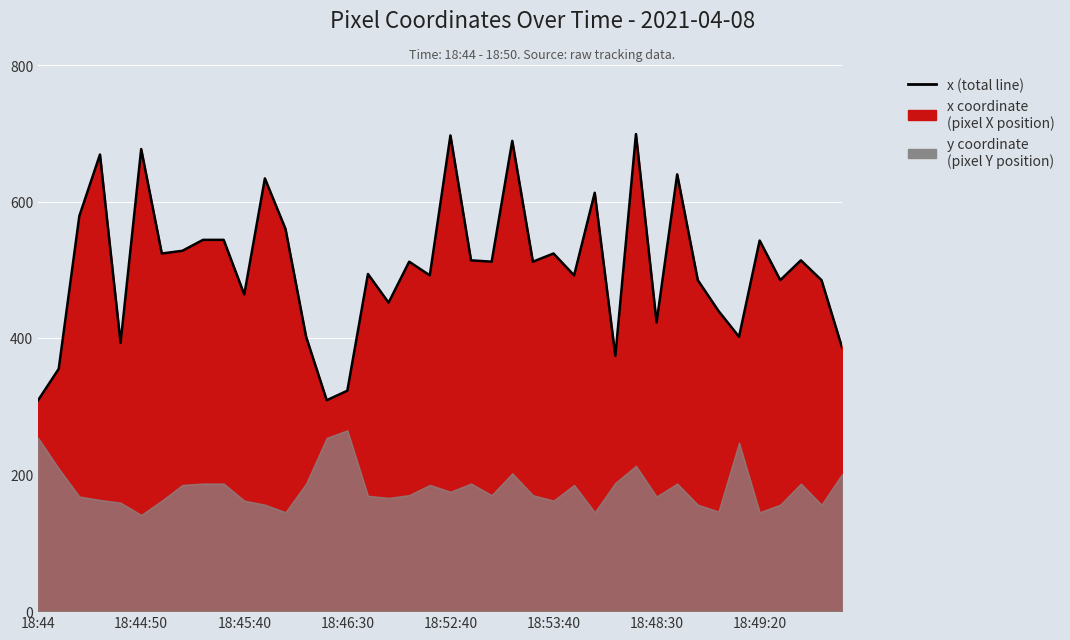

How many data points does each series have?

40